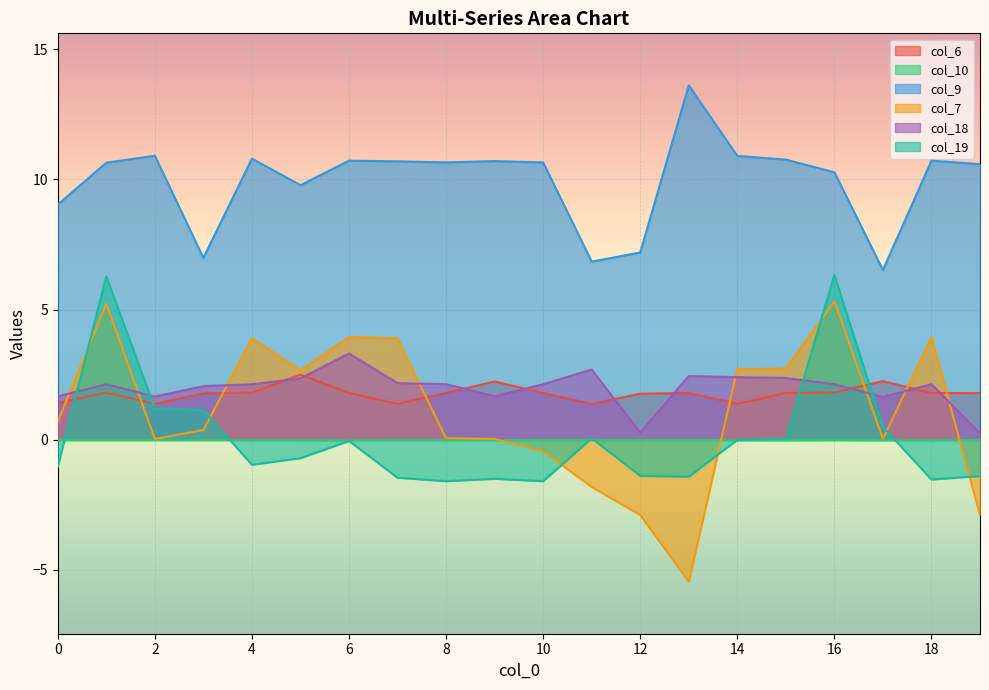

List the labels in order of col_10 value, largest first.

3, 19, 12, 13, 4, 0, 2, 10, 8, 11, 1, 16, 7, 17, 9, 18, 14, 5, 15, 6